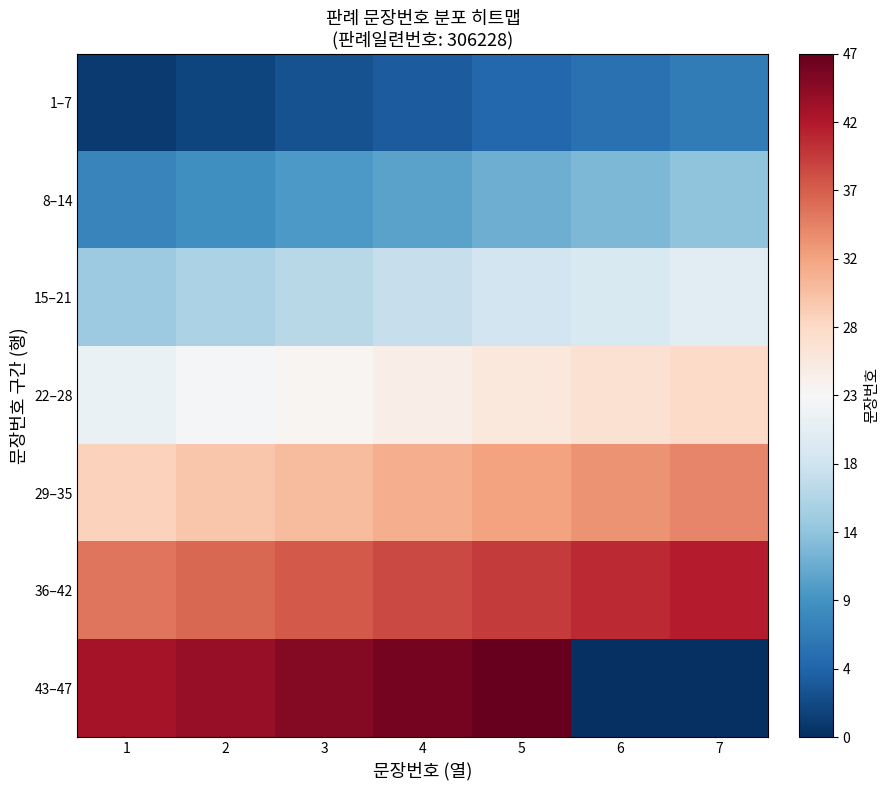

At how many categories does at least one series exceed 34?

7